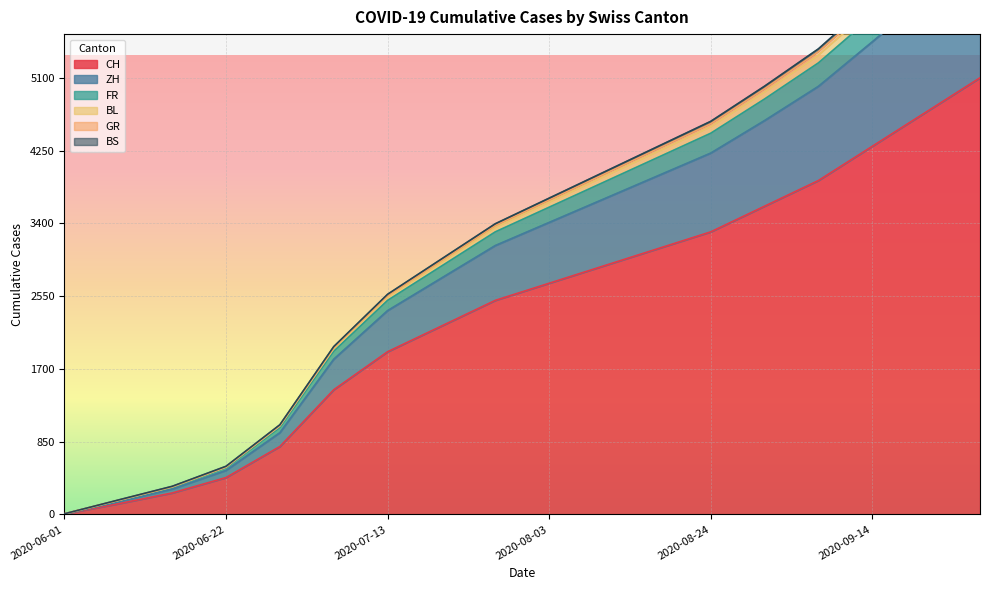

Count the number of data series in this chart.

6